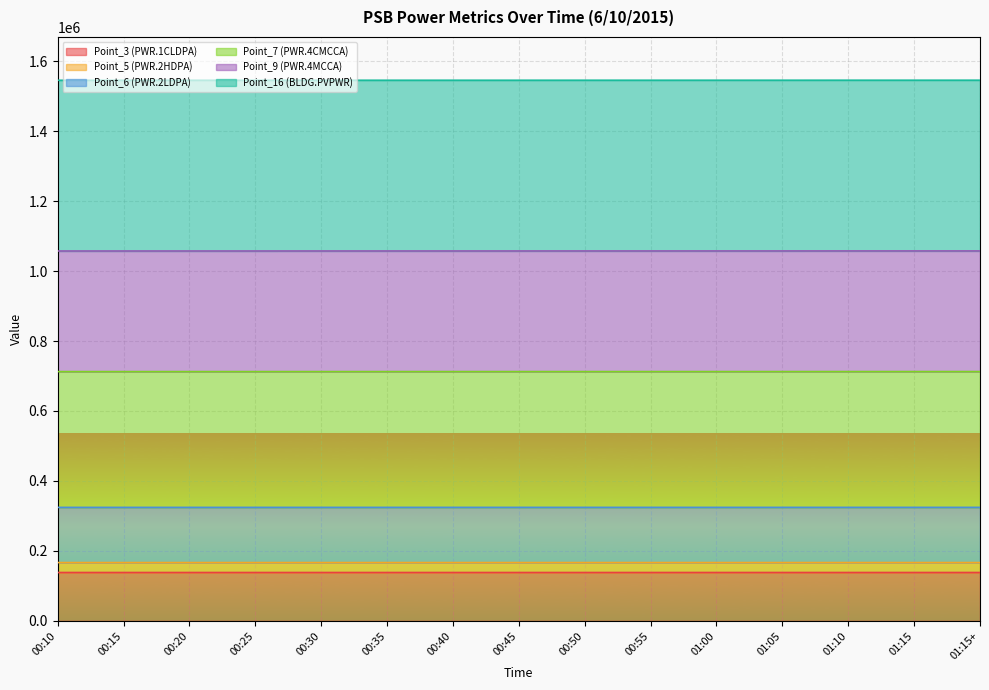

What is the lowest value of the Point_3 (PWR.1CLDPA) series?

138264